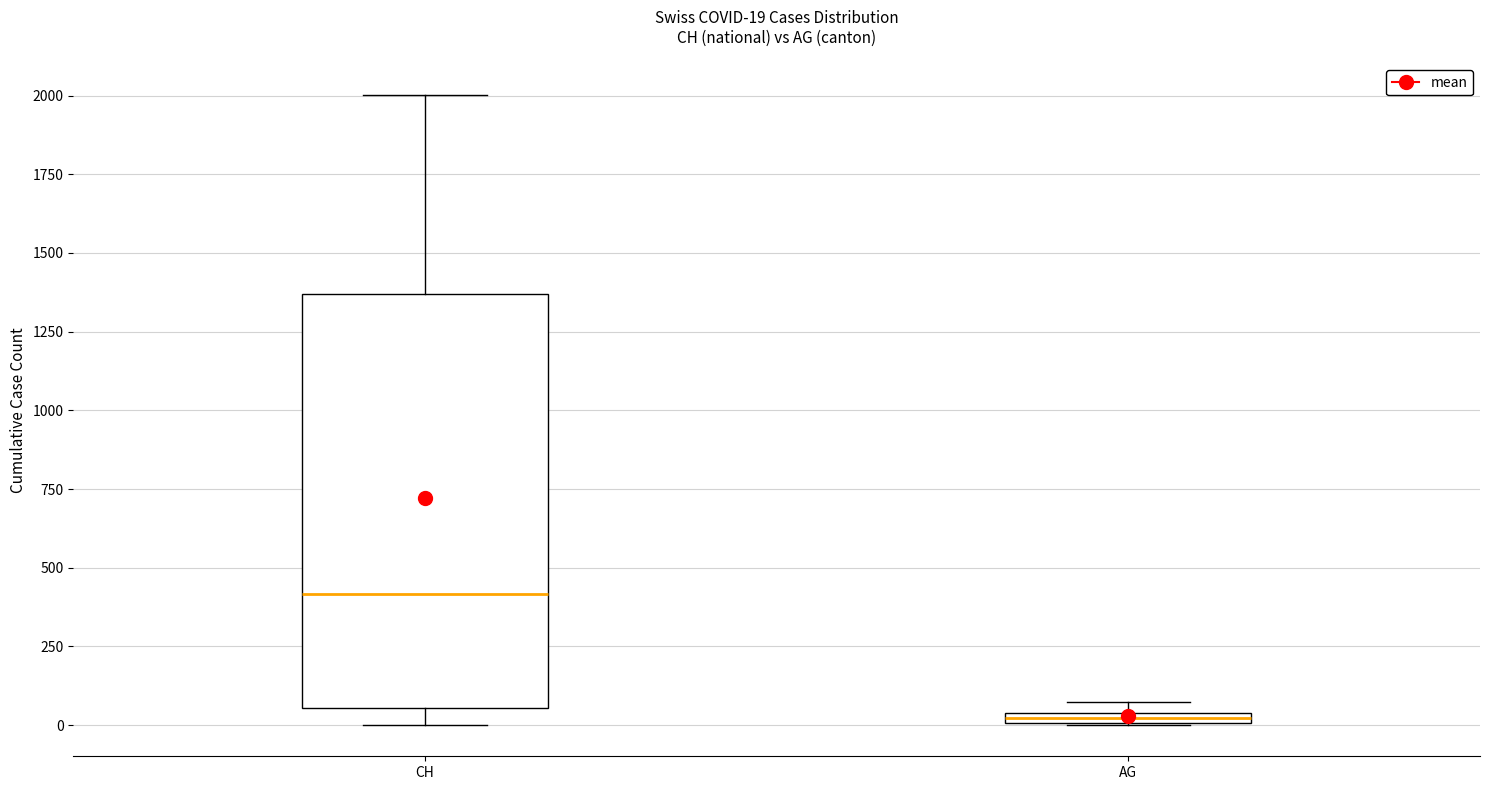

Which box's median line is the highest?

CH